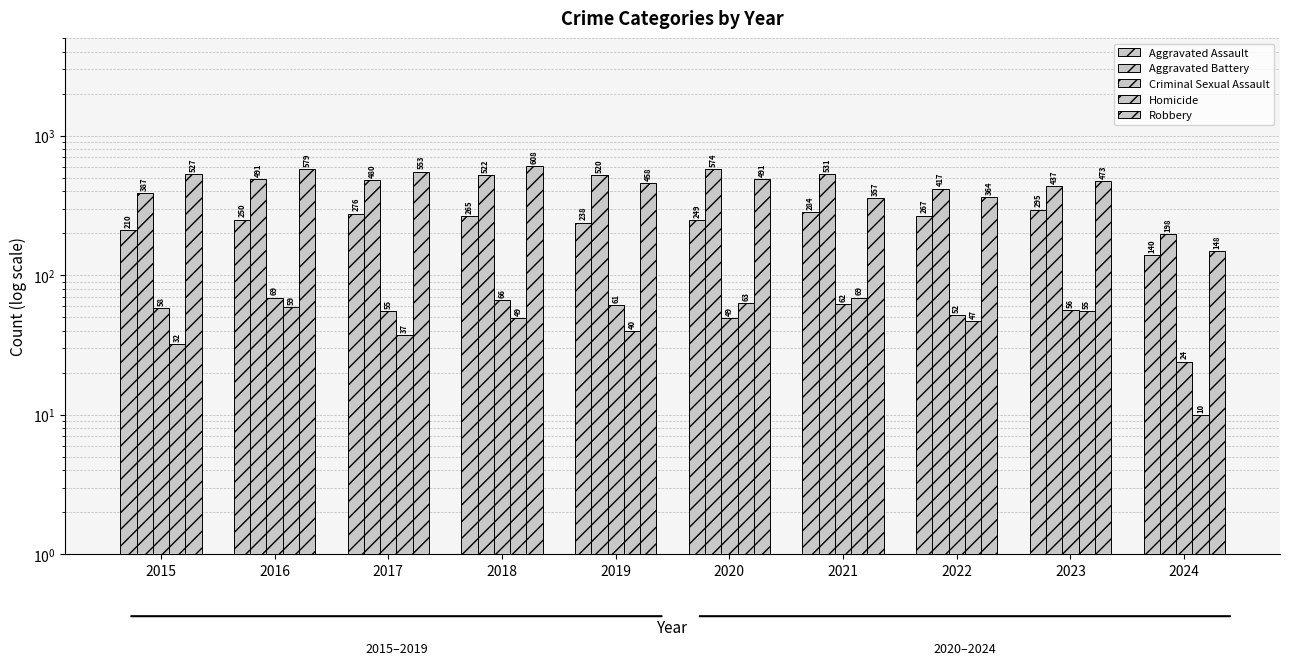

At 2018, list the series in order from largest to smallest.

Robbery, Aggravated Battery, Aggravated Assault, Criminal Sexual Assault, Homicide